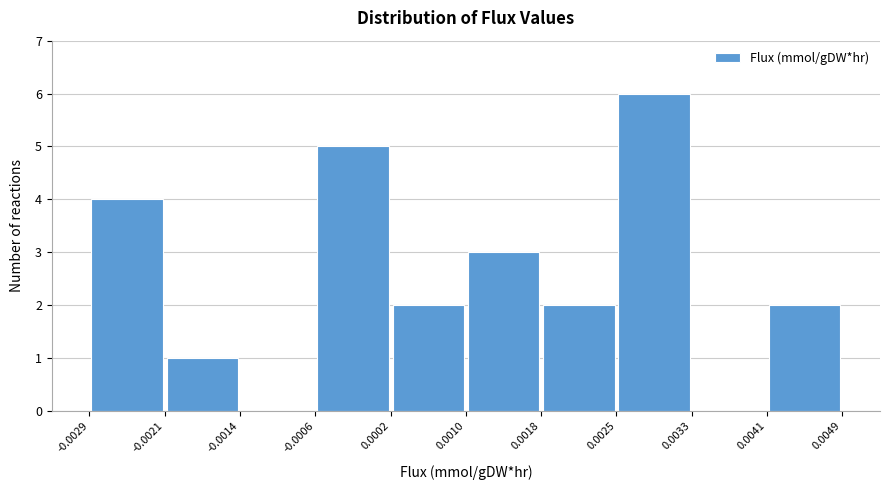

Which range on the x-axis has the tallest bar?

0.0025 to 0.0033